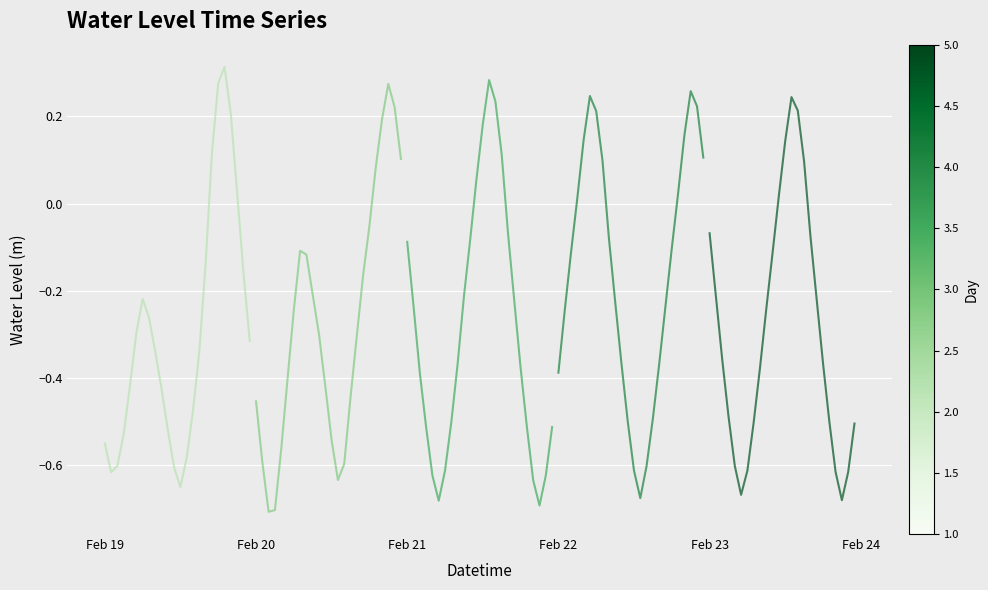

How many lines are shown in the chart?

5